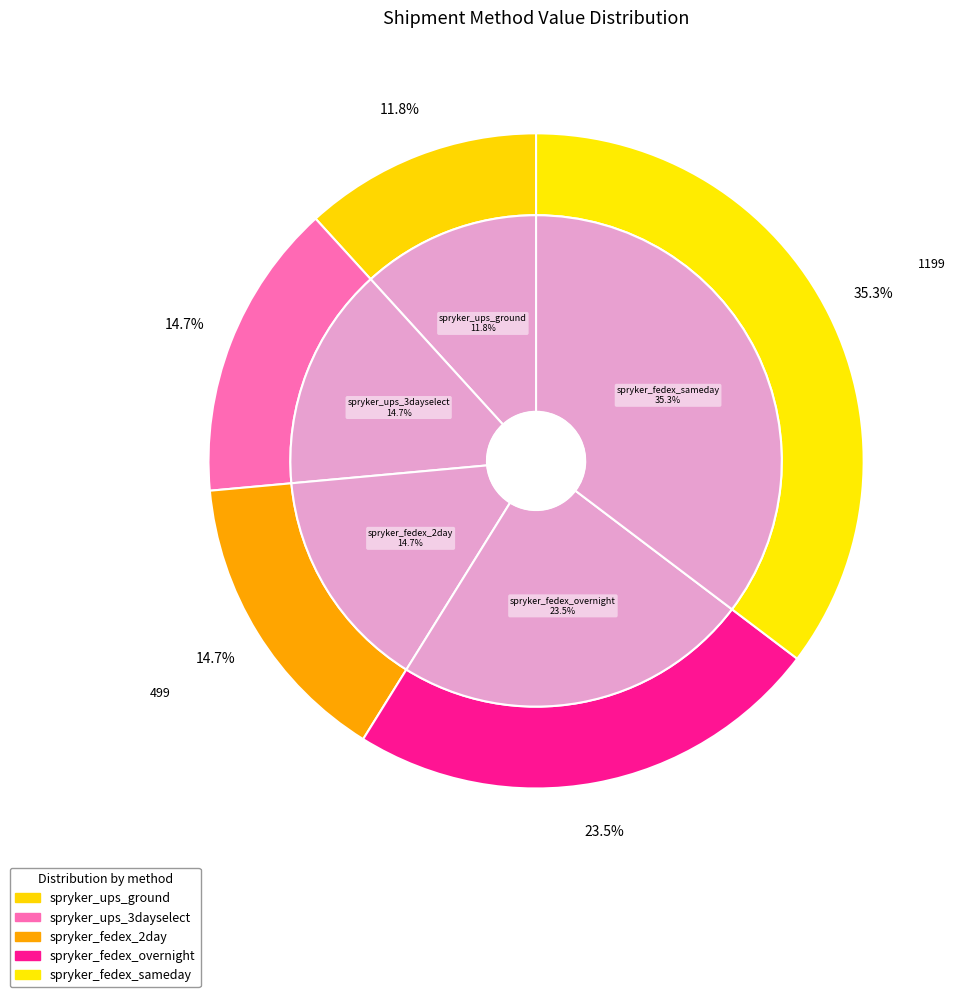

Combined, do spryker_fedex_overnight and spryker_ups_ground account for over 50%?

No